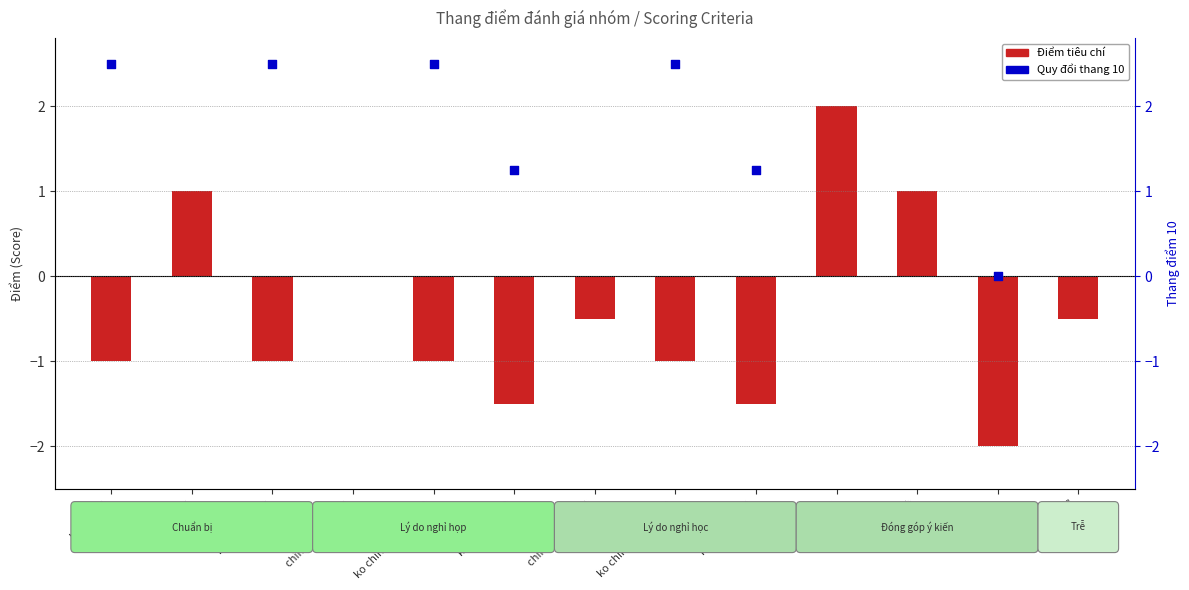

Which series has the largest total across all categories?

Quy đổi thang 10